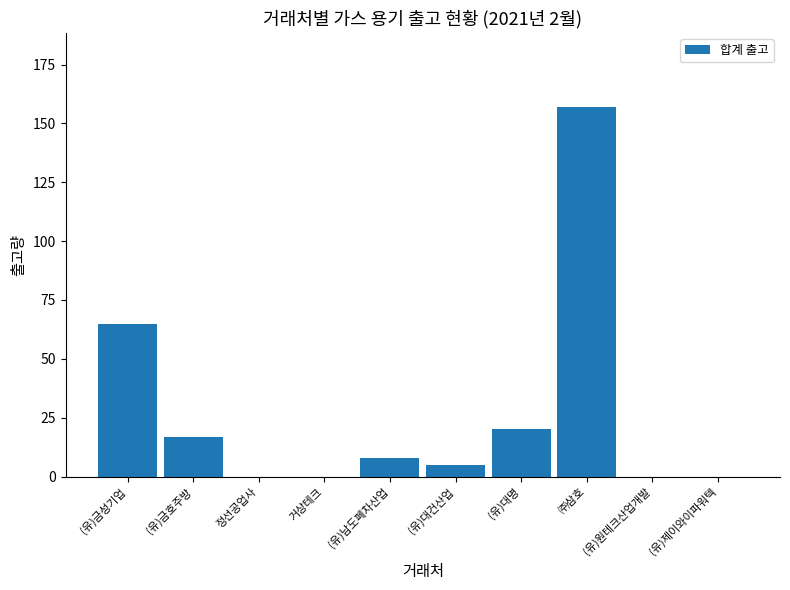

What is the change in value from (유)대건산업 to ㈜삼호?

+152